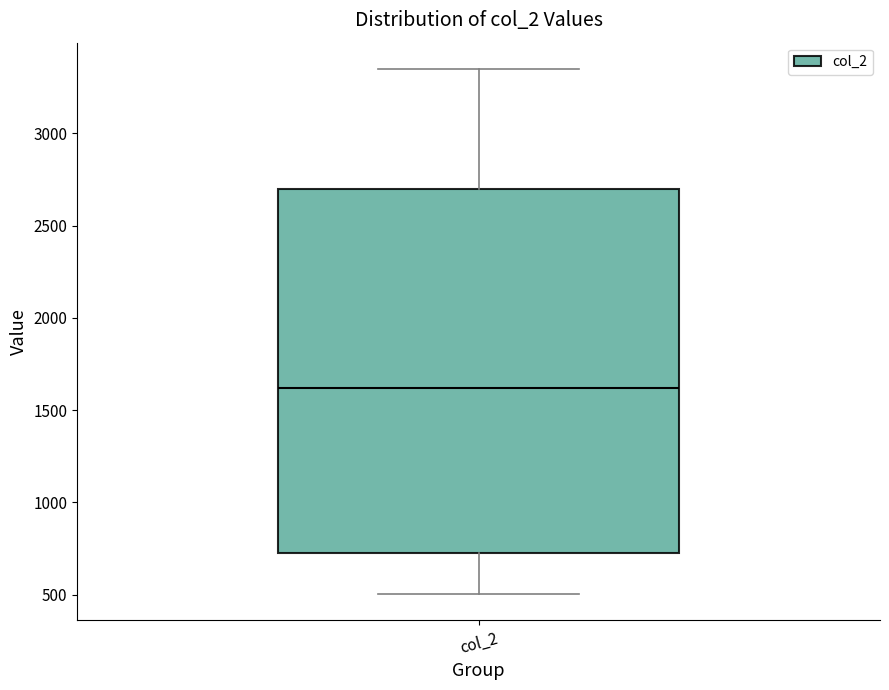

Read this box plot against the y-axis: the position of the median line, the range covered by the box, and the ends of both whiskers. The values are not printed on the chart, so give them approximately, as read against the axis.

median 1600, box 750 to 2700, whiskers 500 to 3350